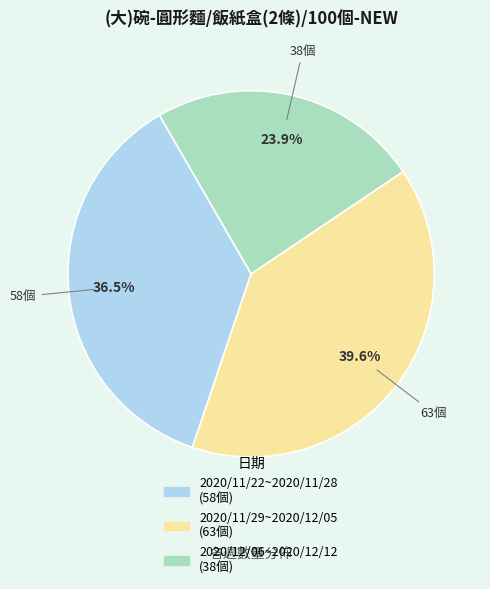

Do 2020/11/22~2020/11/28 and 2020/12/06~2020/12/12 together represent more than half of the pie?

Yes